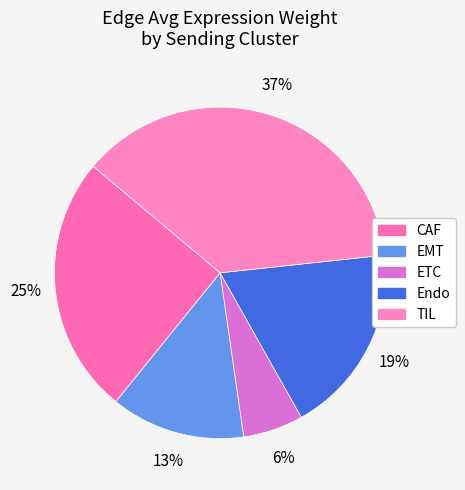

To the nearest percent, what is the difference between the largest and smallest slice percentages?

31%